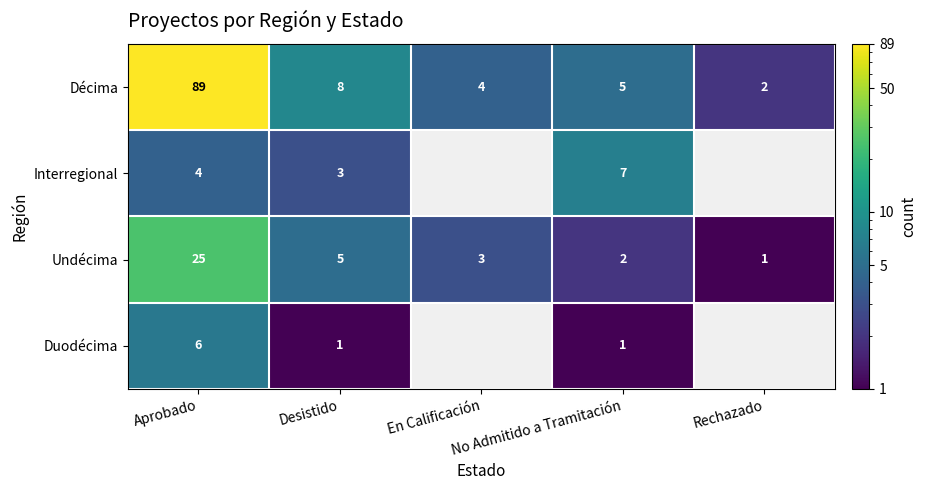

What is the difference between the maximum and minimum values in the Décima series?

87